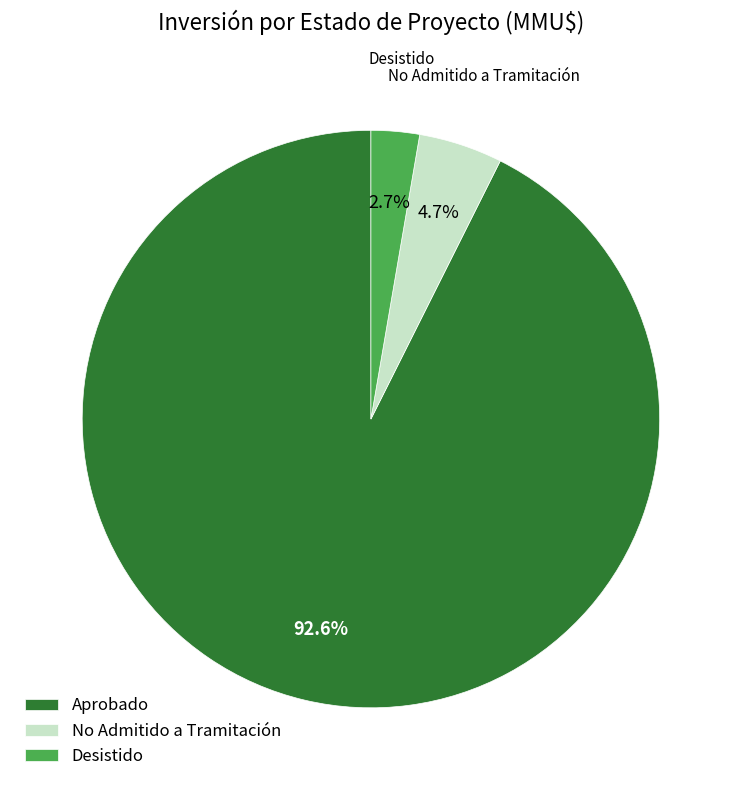

Which category accounts for the majority?

Aprobado